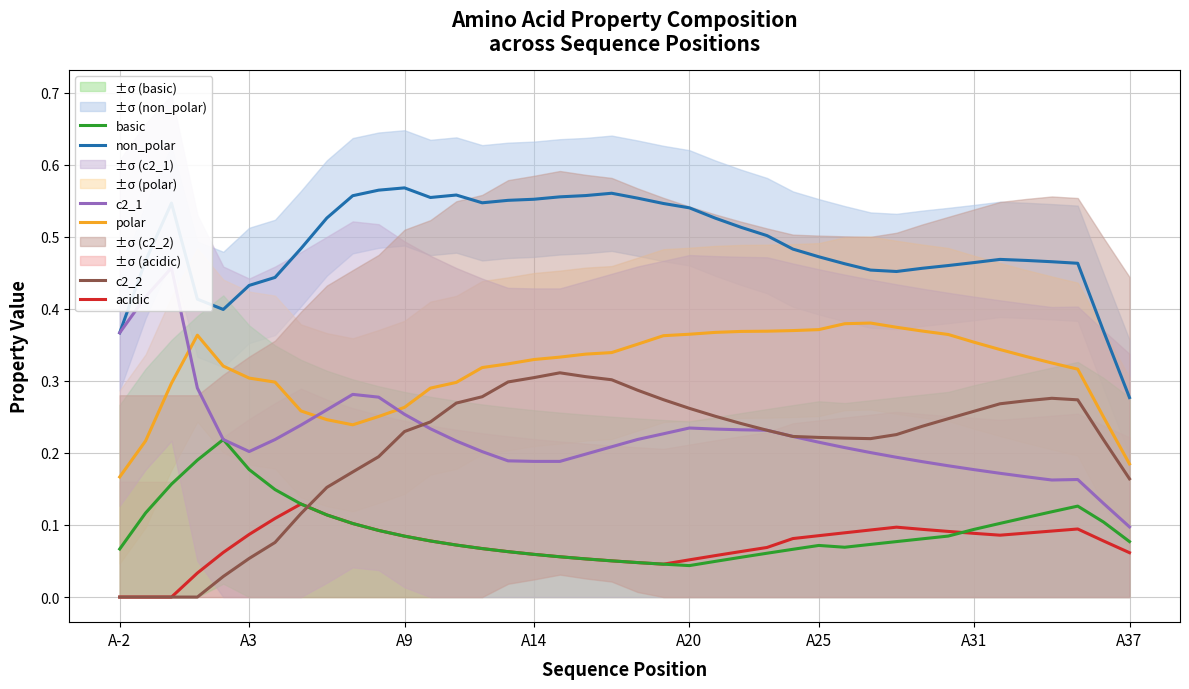

Which category has the lowest value in the polar series?

A-2